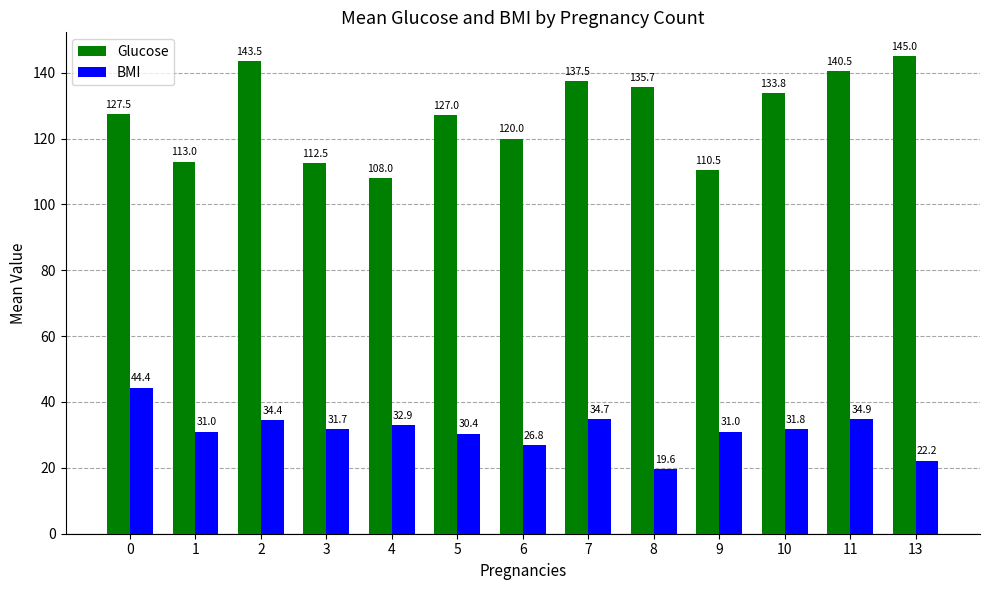

Which series changed the most between 1 and 13?

Glucose